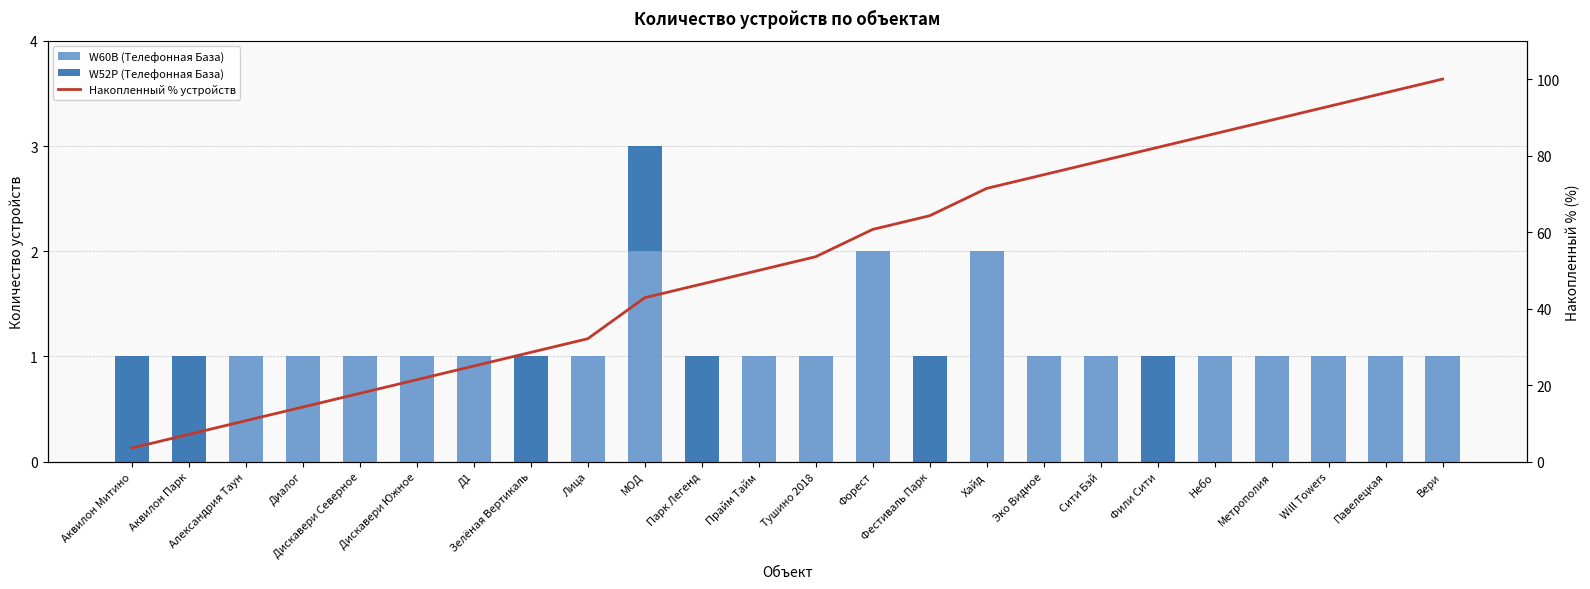

What is the label of the 22nd bar from the left?

Will Towers